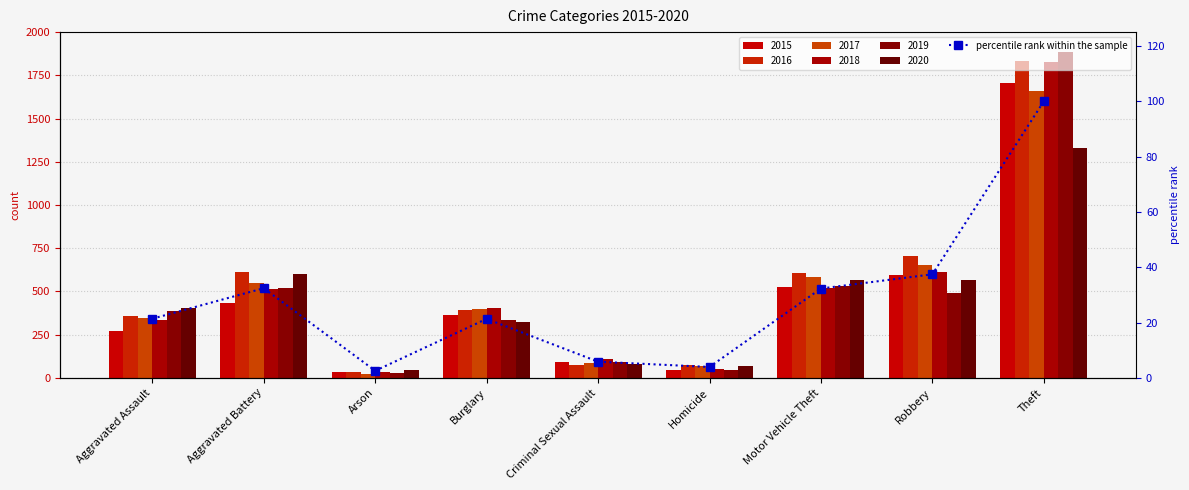

Which category has the highest value across all series?

Theft